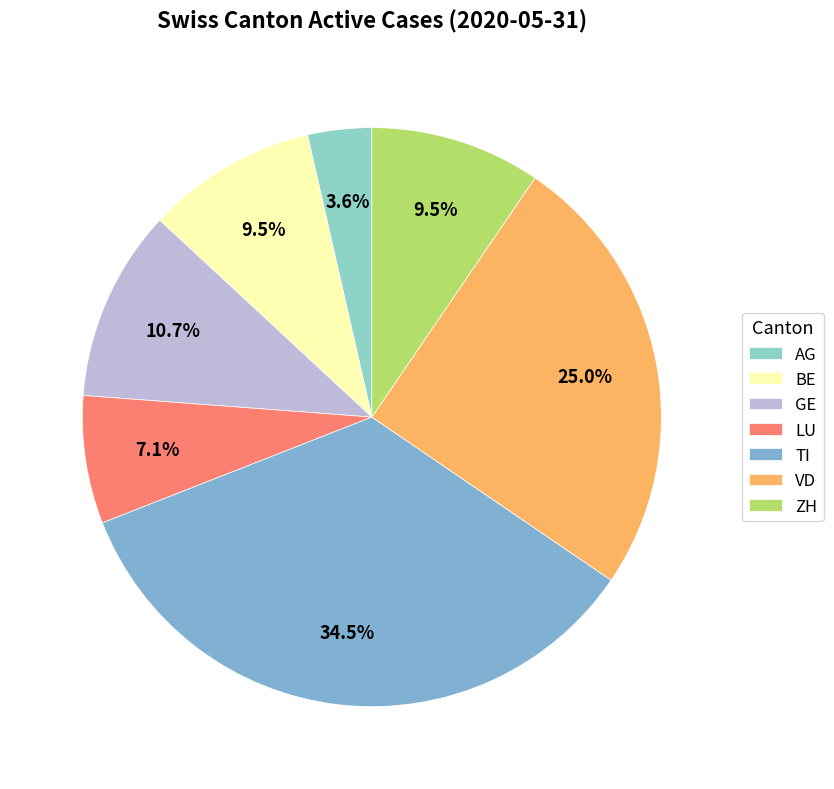

Count the number of slices in the pie.

7